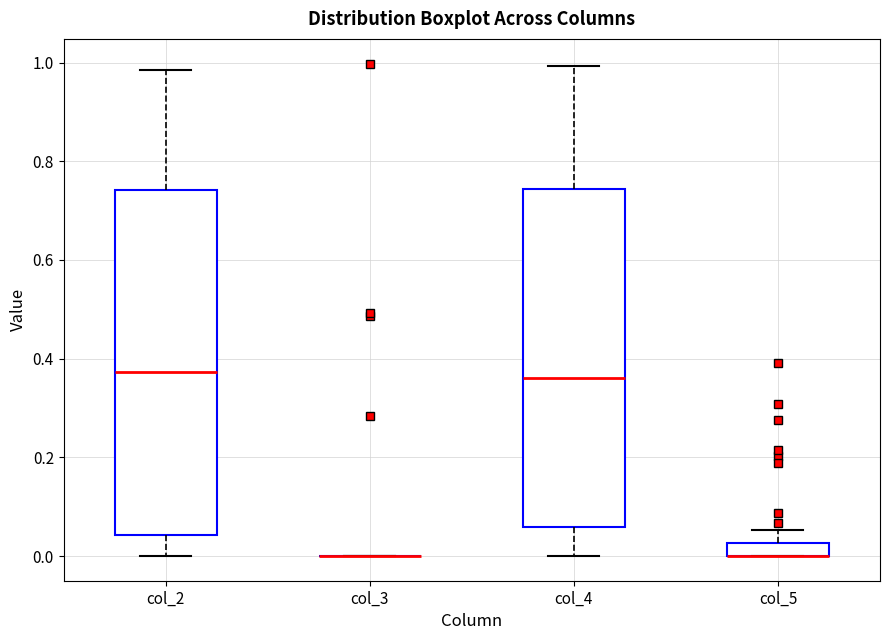

Where is the lower edge of the box for col_4 on the y-axis? The values are not printed on the chart, so give them approximately, as read against the axis.

0.06